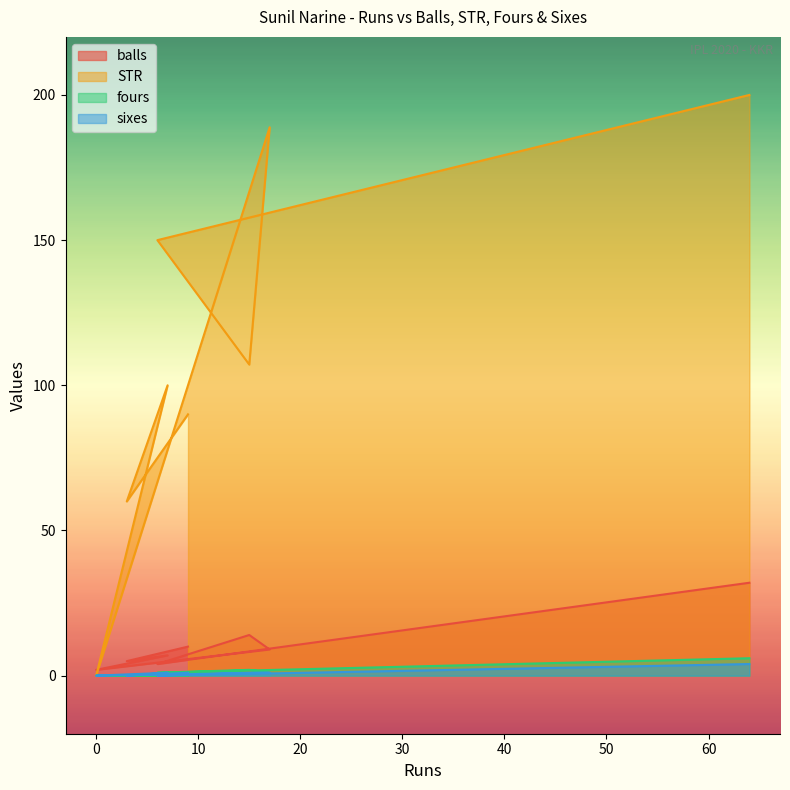

What is the label of the 5th point from the left?

17